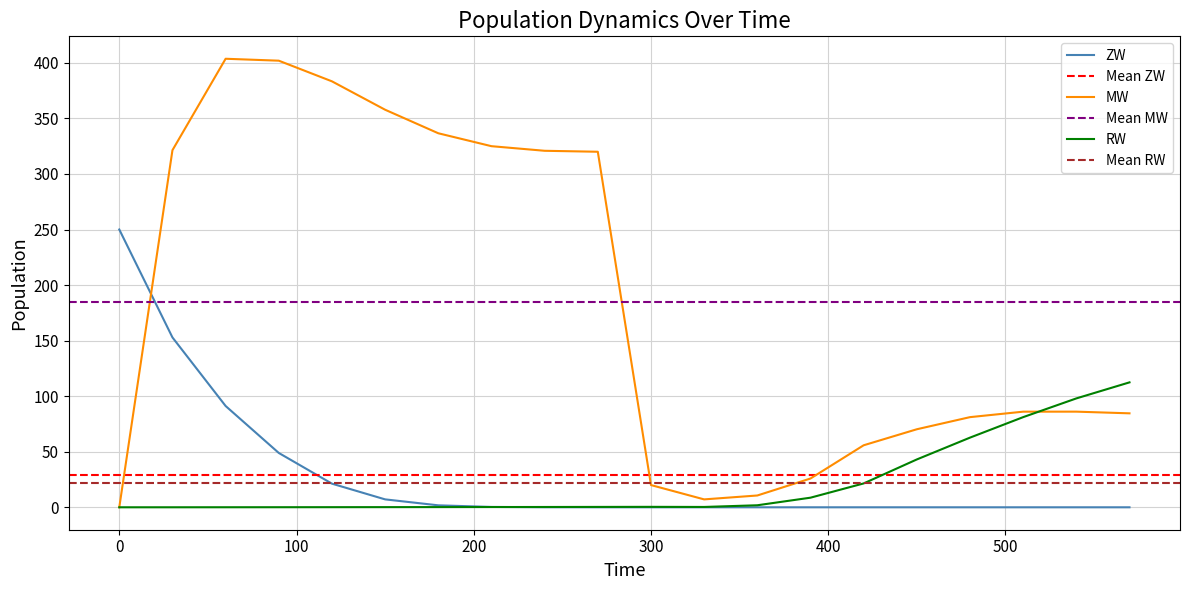

What is the greatest value displayed?

403.7